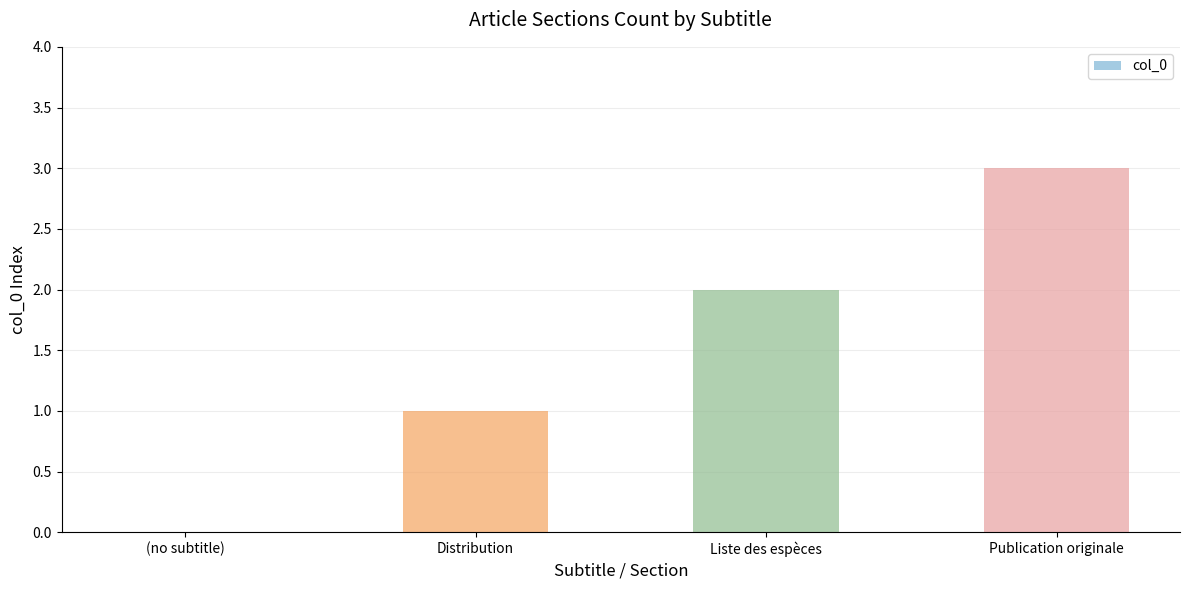

Which has a higher value, Distribution or Liste des espèces?

Liste des espèces